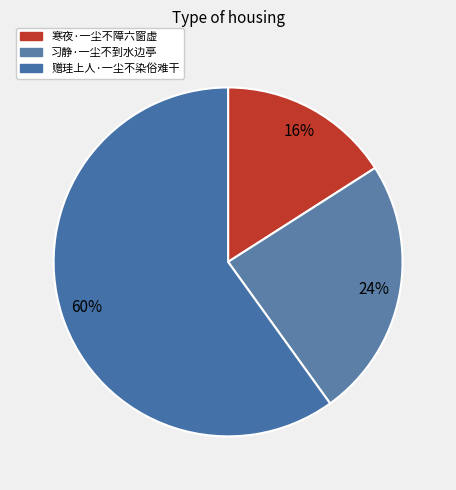

How many slices are in this pie chart?

3